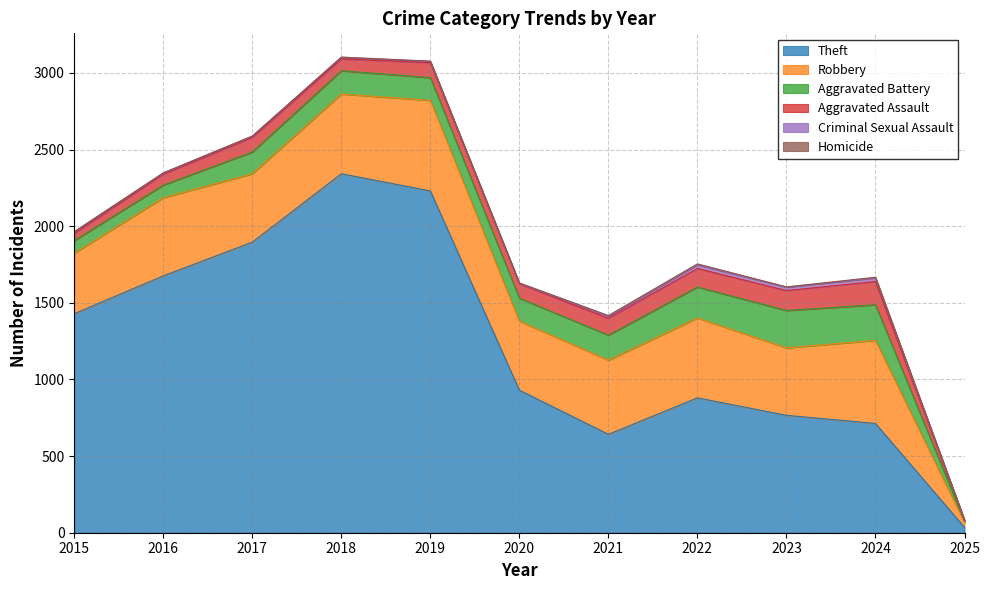

Reading left to right, list all the values displayed in this chart.

Theft: 2015=1429	2016=1676	2017=1896	2018=2342	2019=2230	2020=930	2021=642	2022=880	2023=766	2024=713	2025=35
Robbery: 2015=395	2016=510	2017=446	2018=520	2019=591	2020=450	2021=484	2022=521	2023=440	2024=542	2025=32
Aggravated Battery: 2015=82	2016=82	2017=142	2018=152	2019=148	2020=150	2021=163	2022=202	2023=244	2024=232	2025=8
Aggravated Assault: 2015=46	2016=71	2017=95	2018=77	2019=98	2020=94	2021=110	2022=121	2023=130	2024=152	2025=7
Criminal Sexual Assault: 2015=12	2016=8	2017=8	2018=11	2019=8	2020=3	2021=14	2022=24	2023=22	2024=24	2025=1
Homicide: 2015=0	2016=1	2017=1	2018=1	2019=2	2020=3	2021=4	2022=6	2023=2	2024=4	2025=0